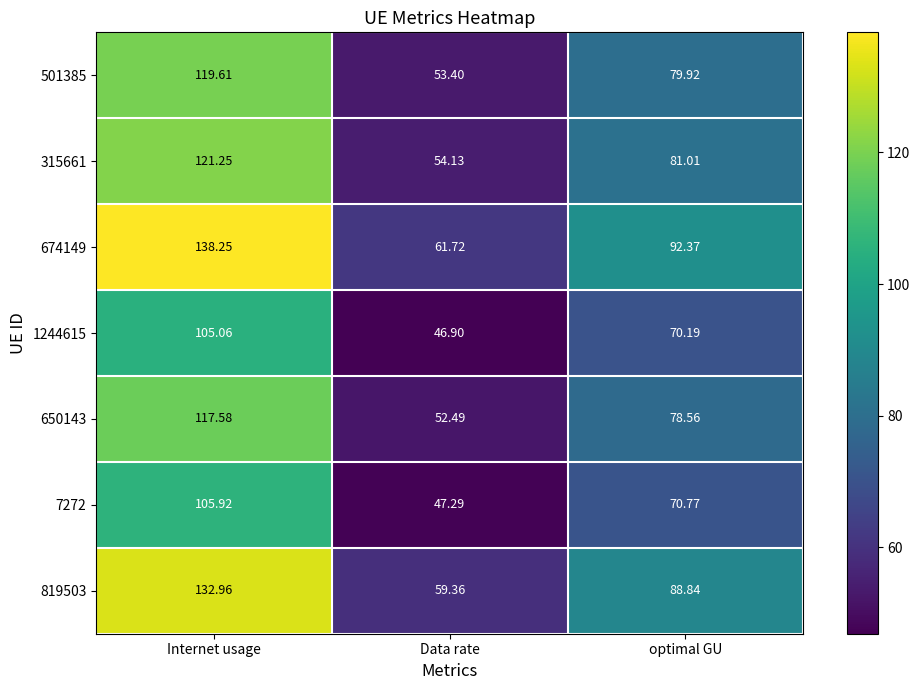

At which label is 650143 closest to 85?

optimal GU